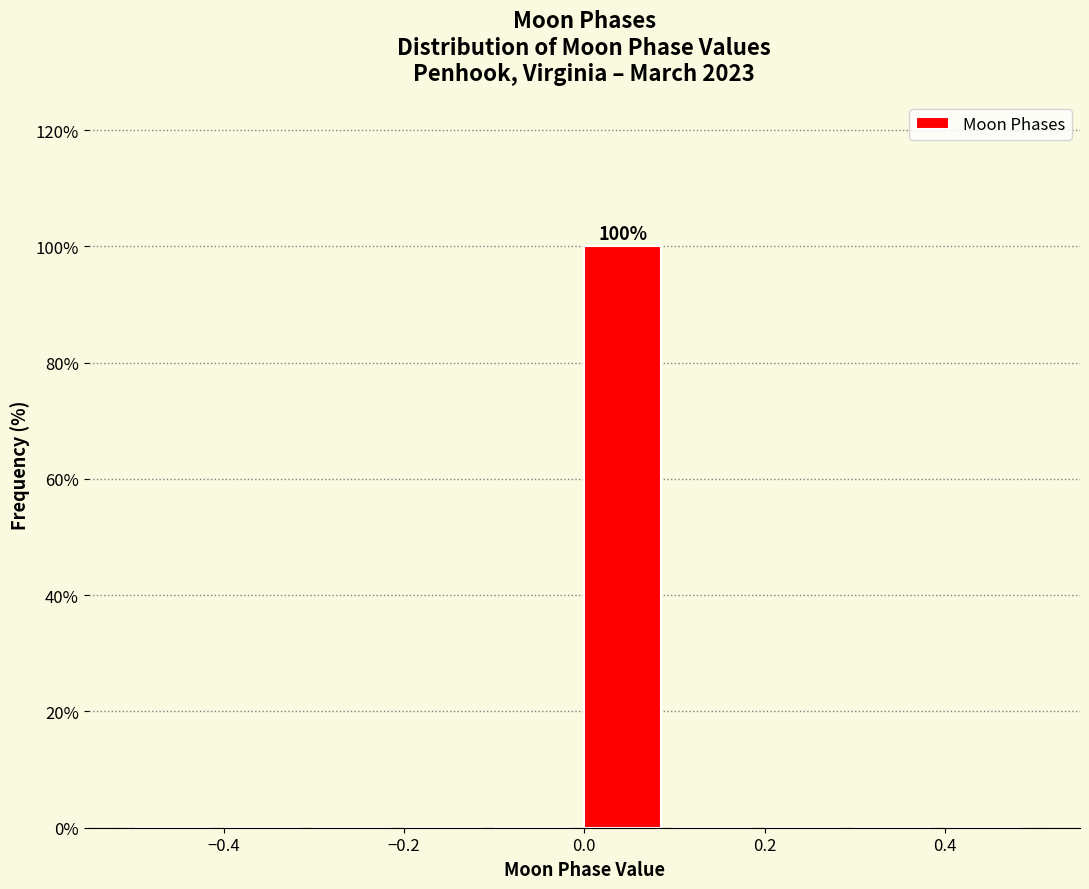

Over which range of the x-axis is the bar tallest?

0.0 to 0.1